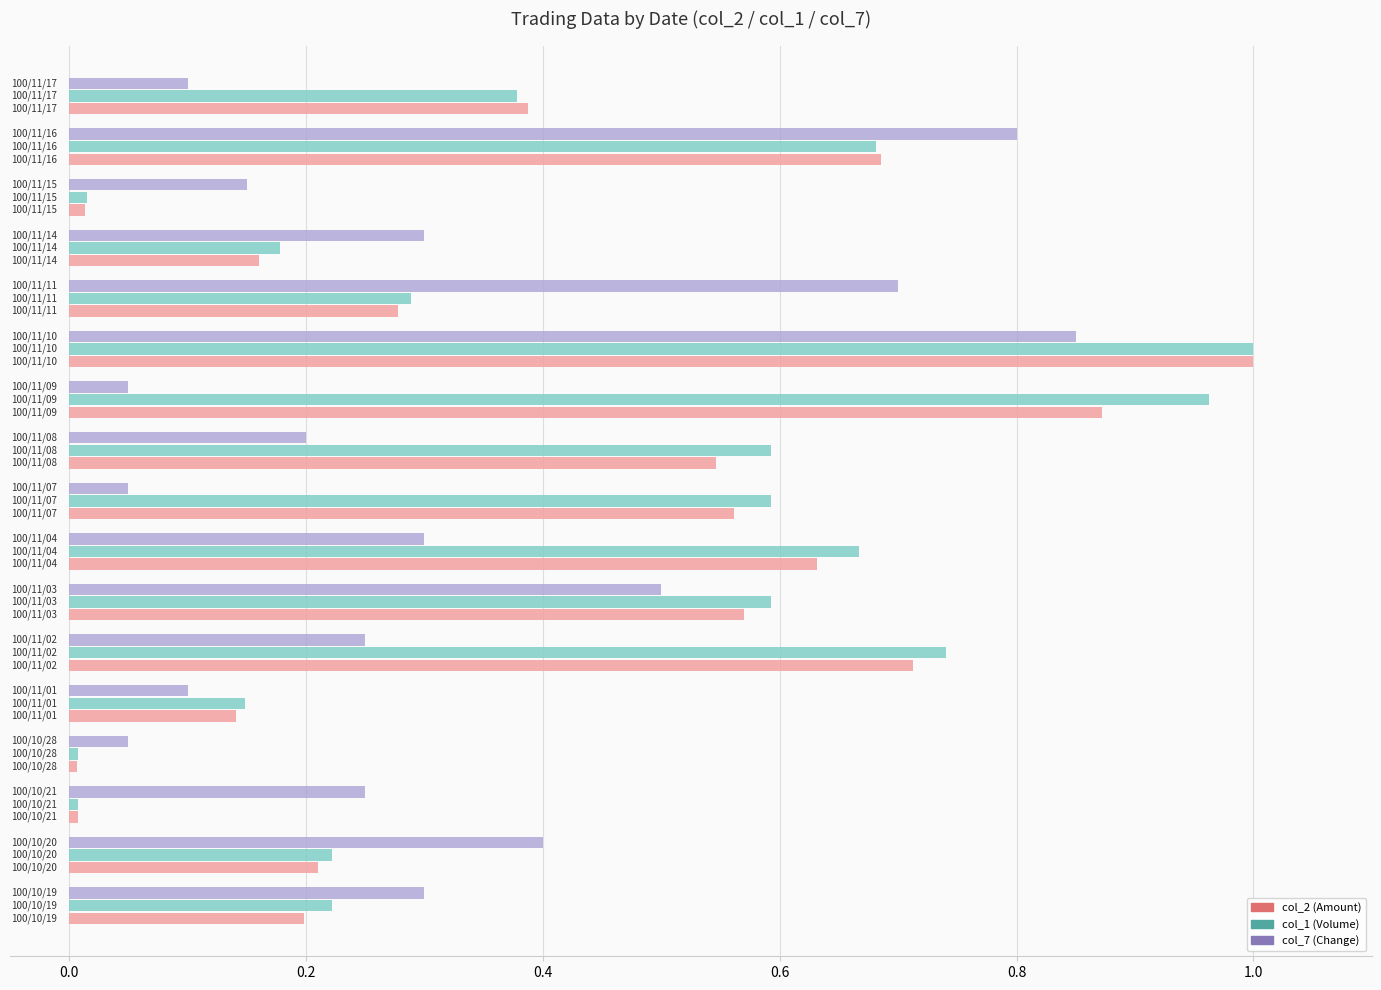

What is the difference between the maximum and minimum values in the col_7 (Change) series?

0.8